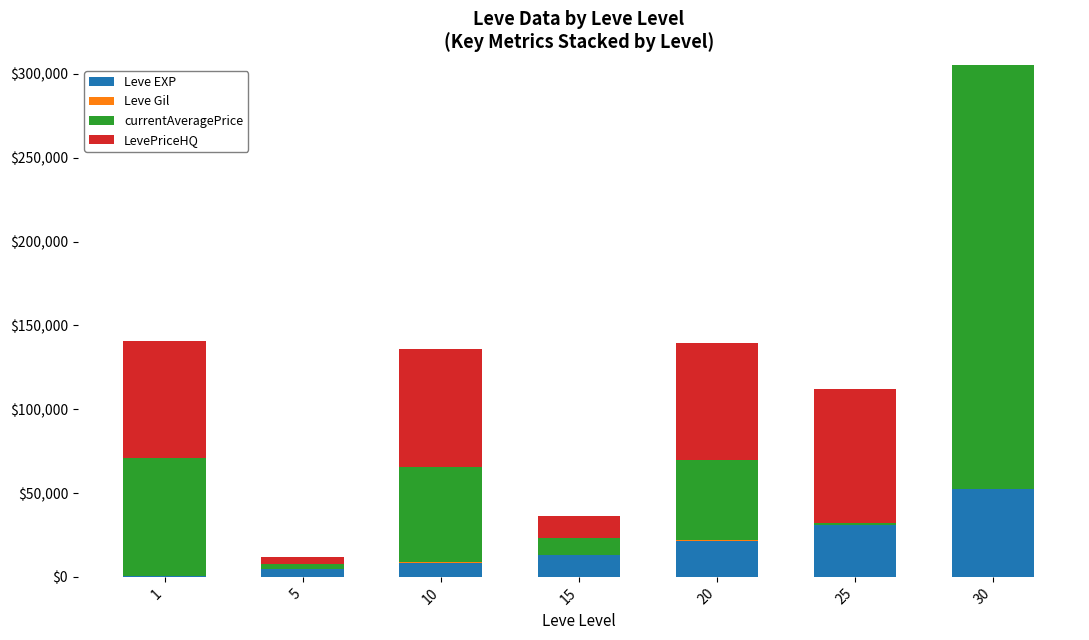

What is the sum of all Leve EXP values?

131400